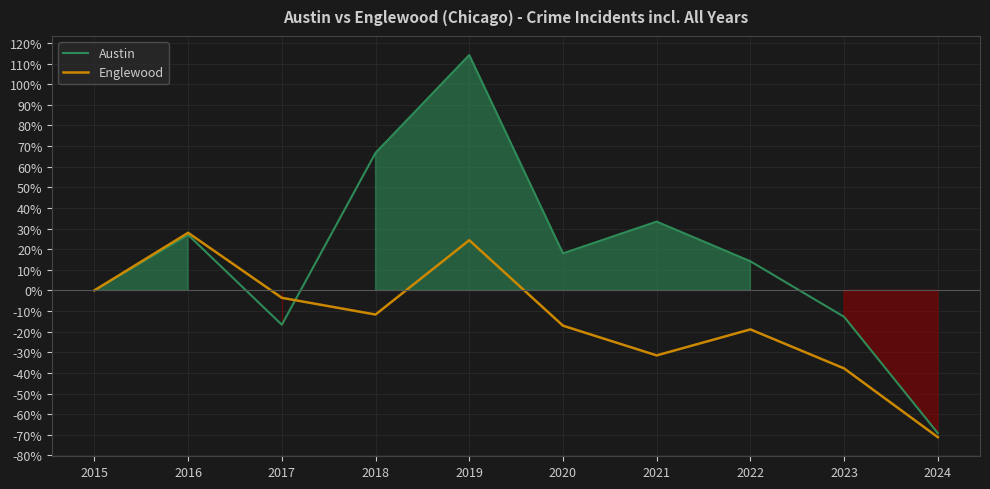

True or false: Englewood has a value of 0.0 at 2015.

True